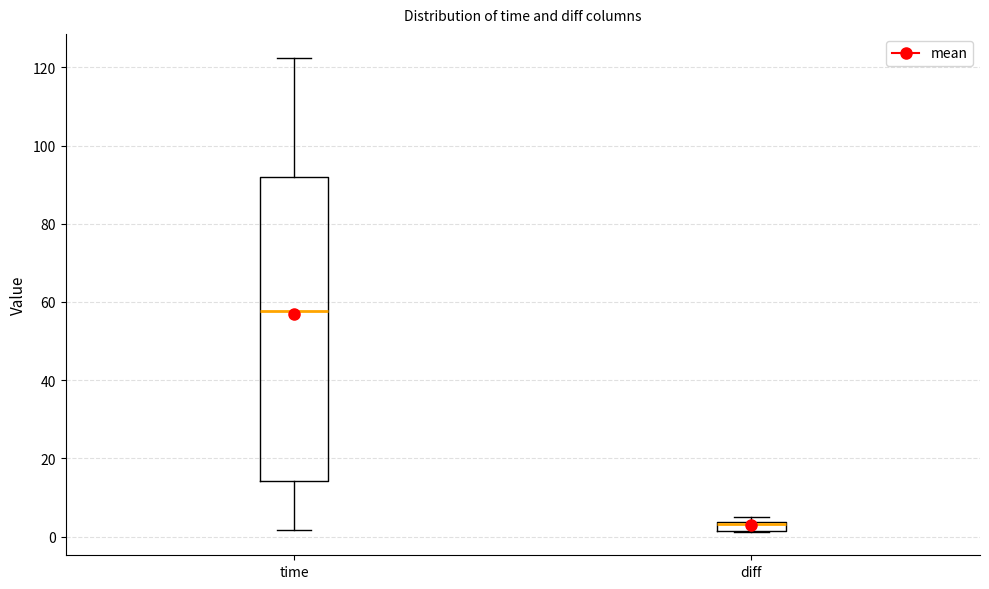

Which box's median line is the highest?

time